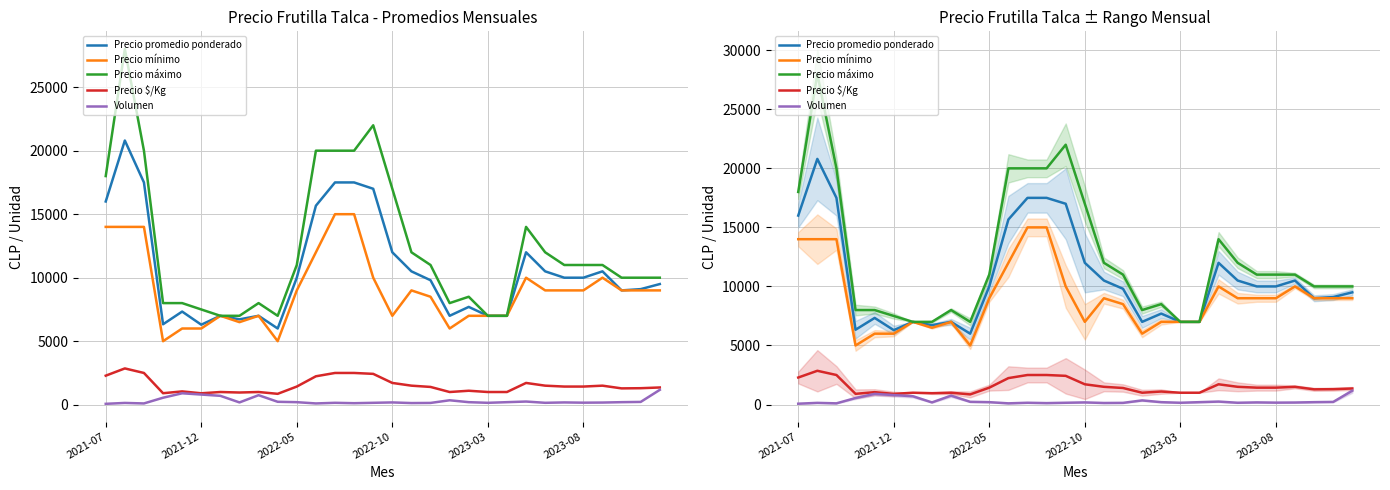

Between 2021-12 and 10, which is larger?

2021-12